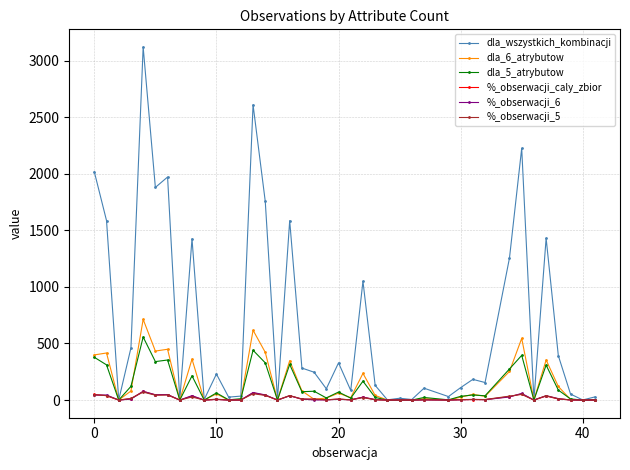

True or false: dla_wszystkich_kombinacji has more than 0 points higher than both neighbors.

True